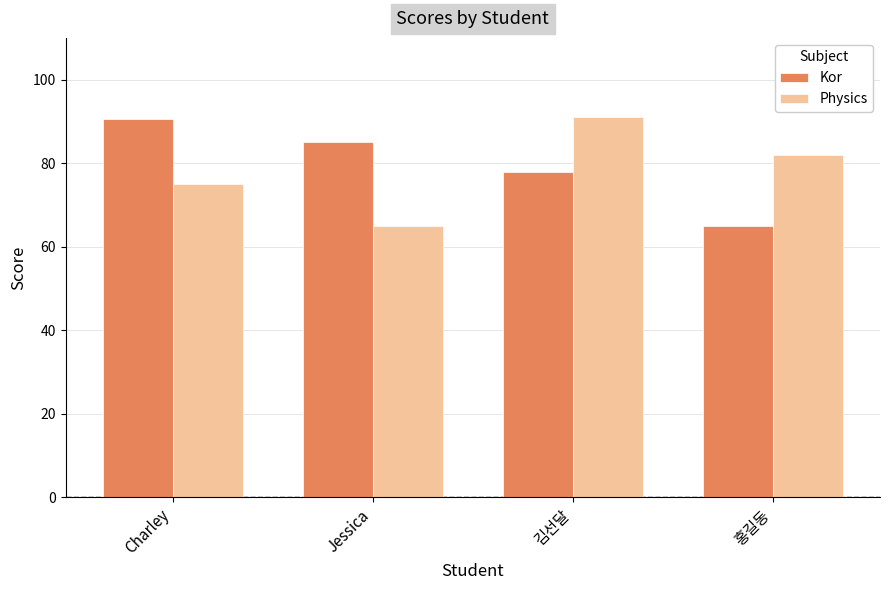

Rank the series by their average value, from lowest to highest.

Physics, Kor